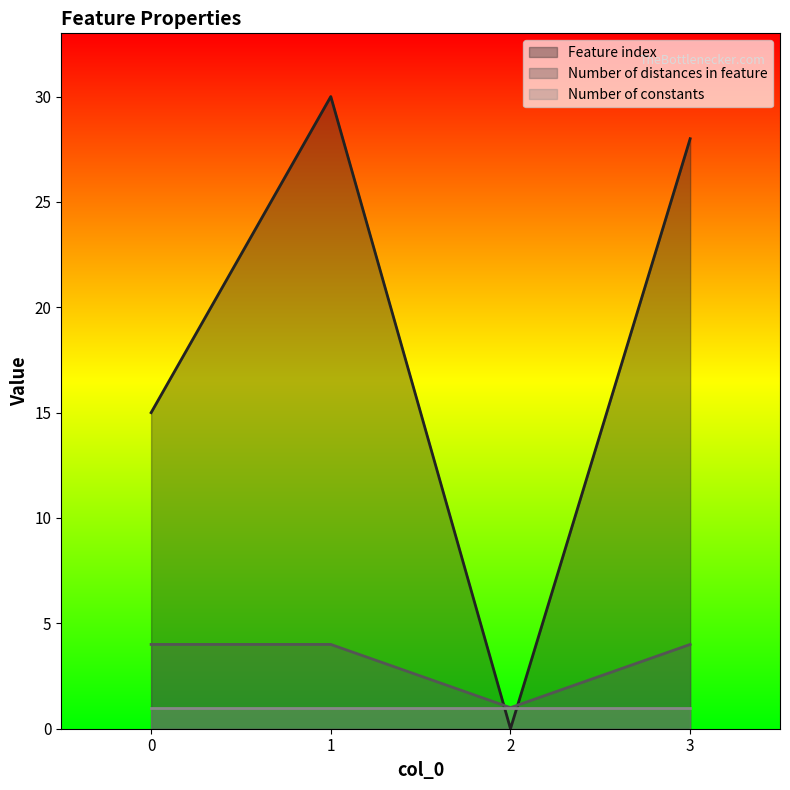

Which has a higher value, 0 or 1?

1